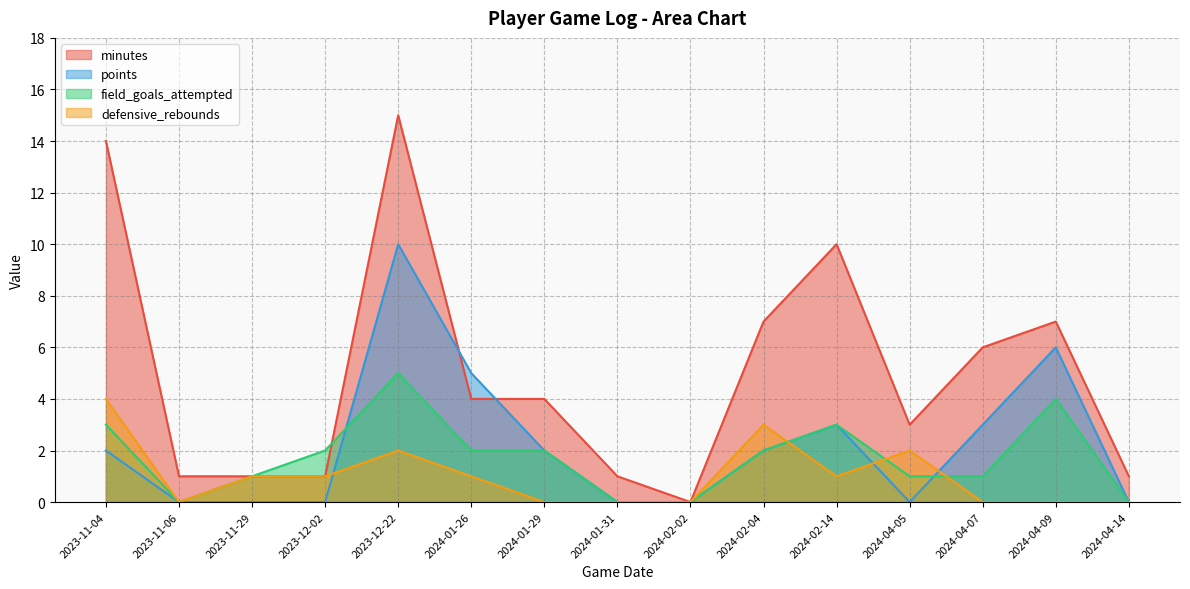

What is the total value across all series at 2023-11-06?

1